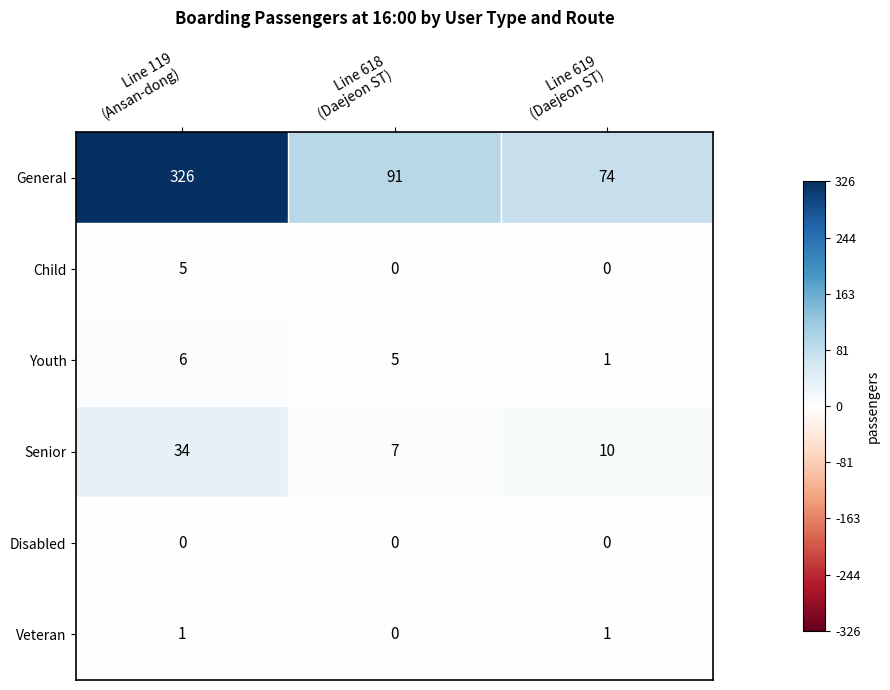

Rank the series by their maximum value, from lowest to highest.

Disabled, Veteran, Child, Youth, Senior, General